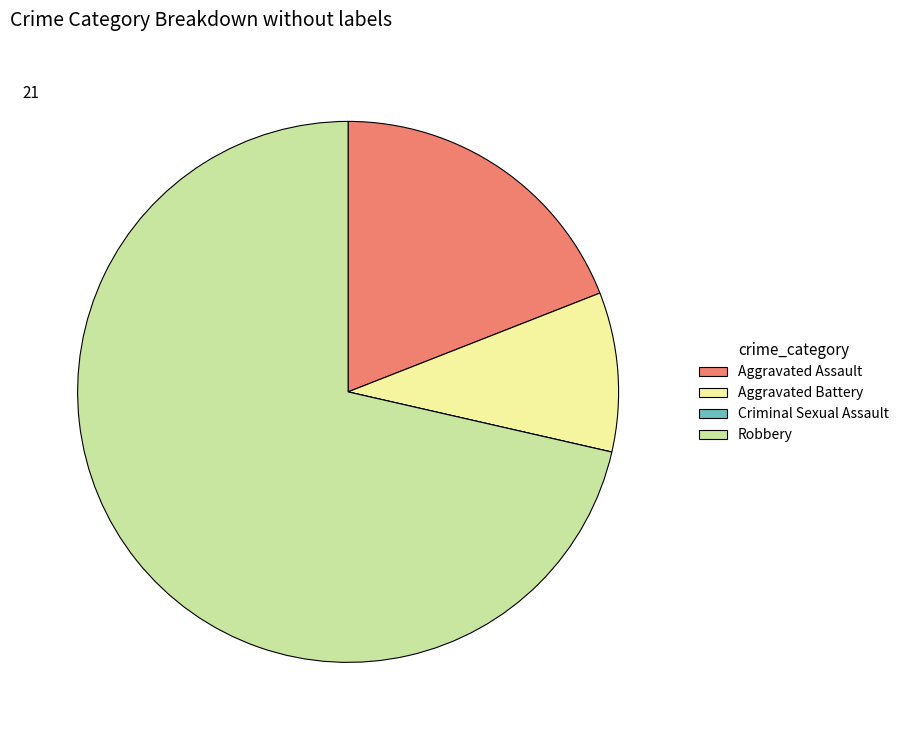

The Robbery slice represents 71% of the pie. True or false?

True